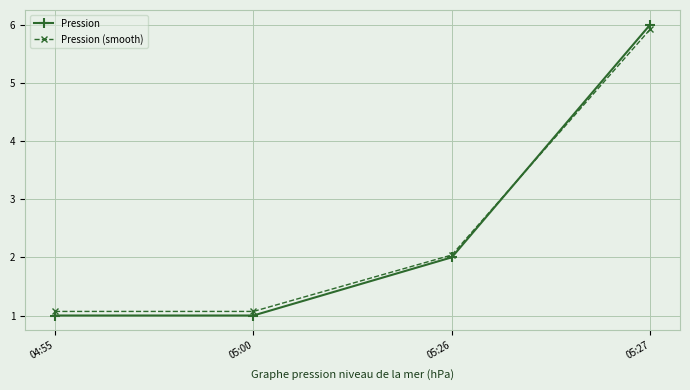

How many data points does each series have?

4